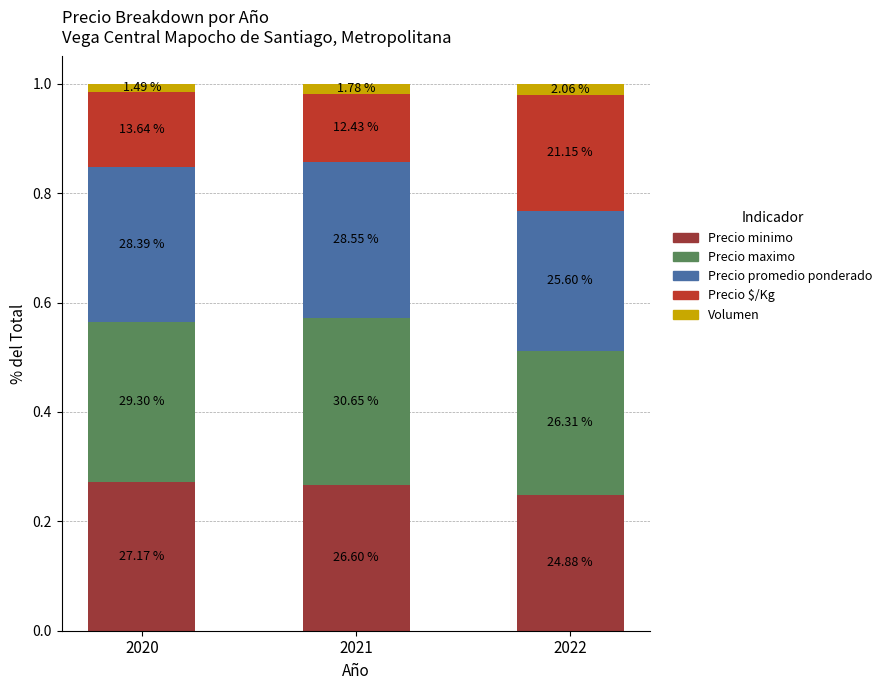

At which label is Volumen closest to 0?

2020